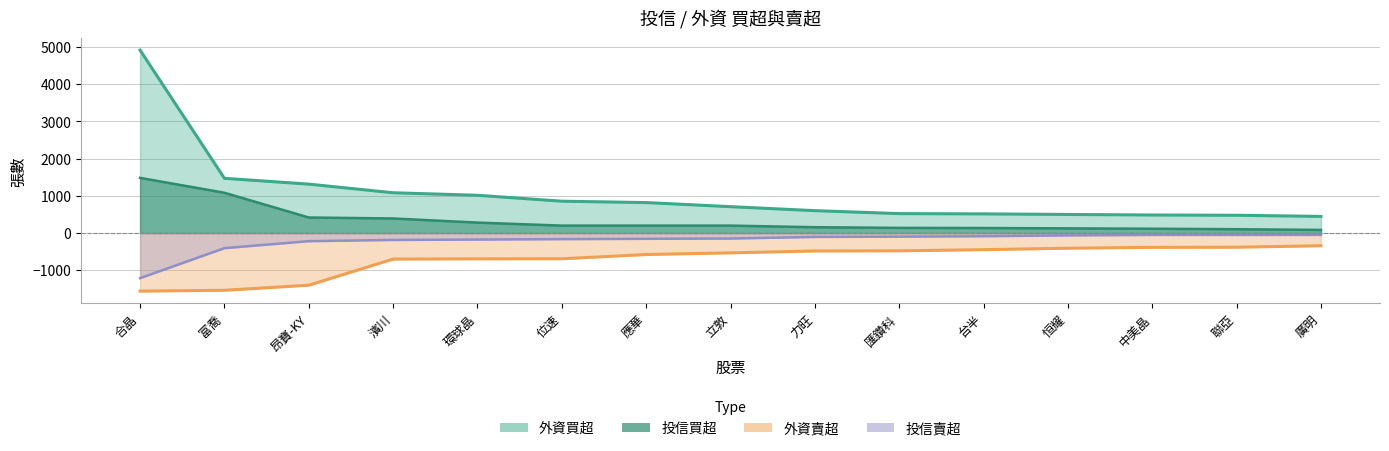

What are all the series names shown in the legend?

投信買超, 外資買超, 外資賣超, 投信賣超